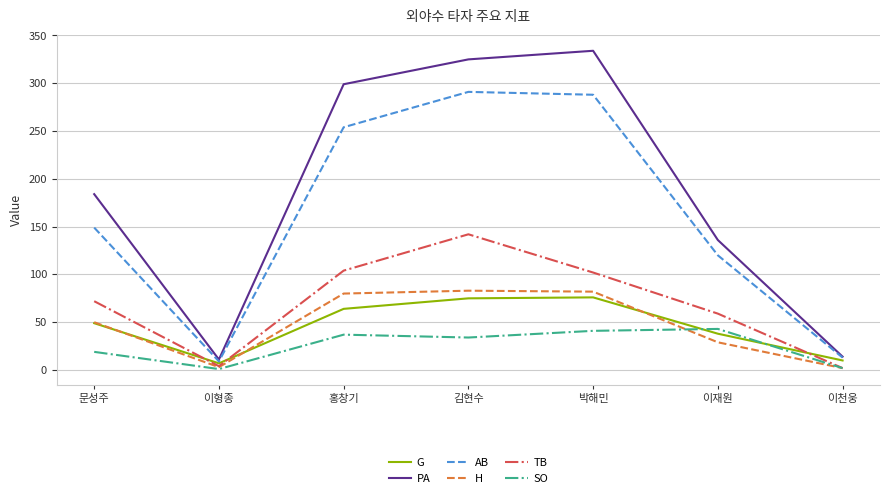

How many series are shown in this chart?

6